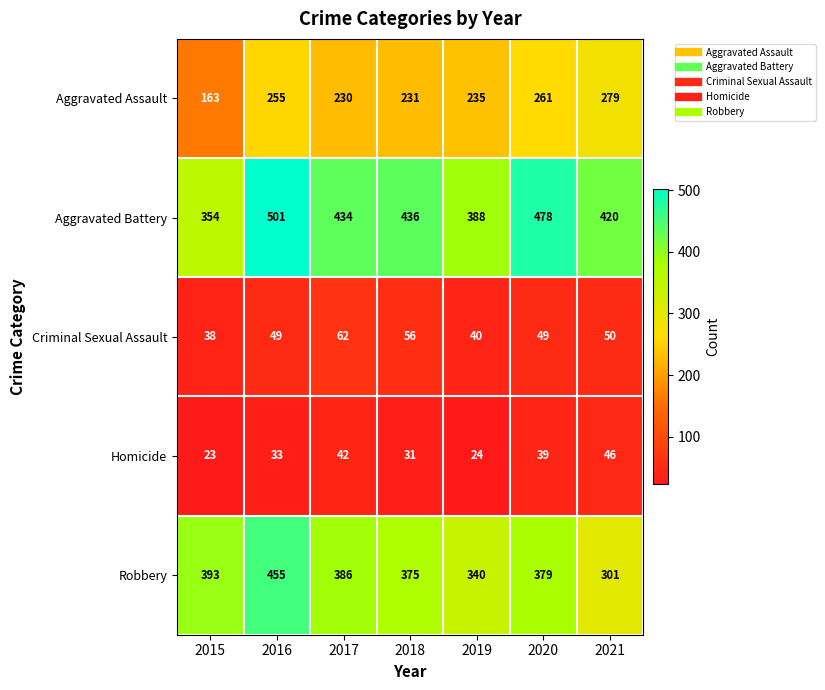

What is the sum of the Aggravated Battery values at 2015 and 2016?

855